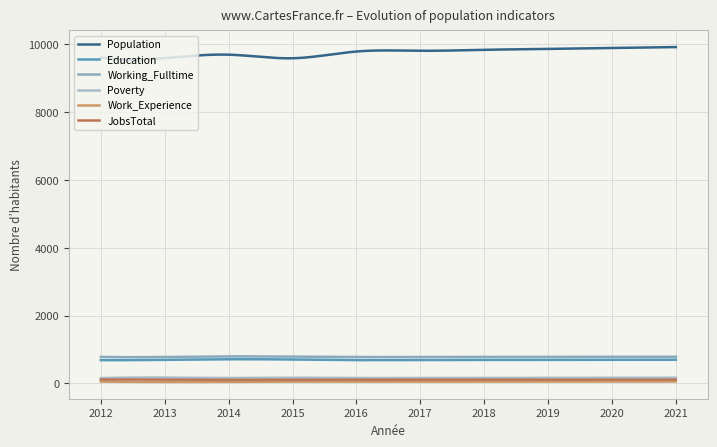

What is the minimum value for Working_Fulltime?

770.6